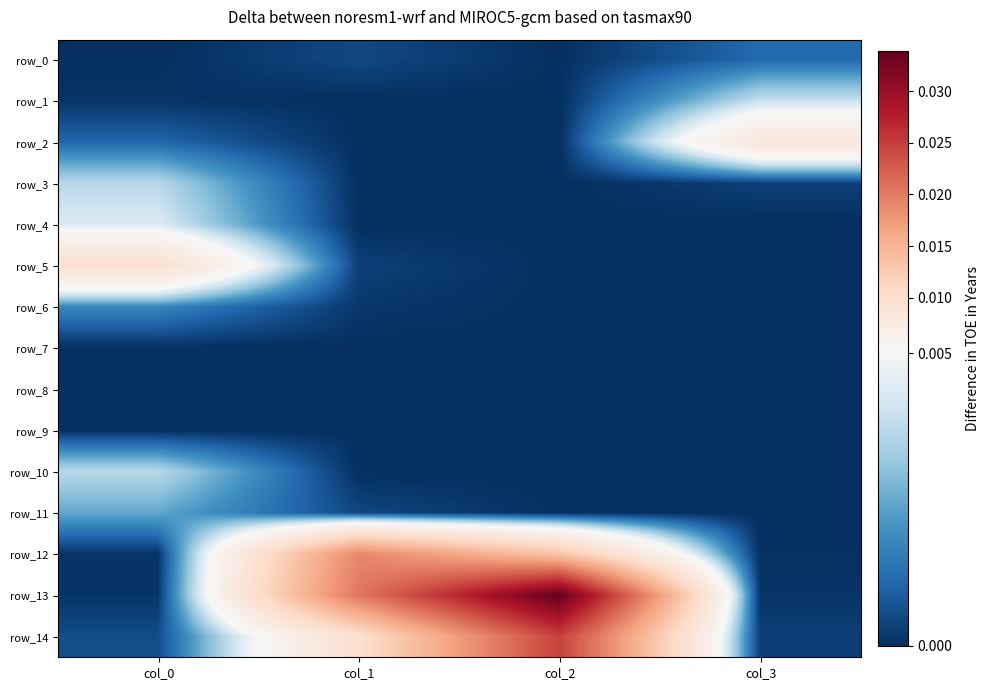

At which label is row_8 closest to 0?

col_0